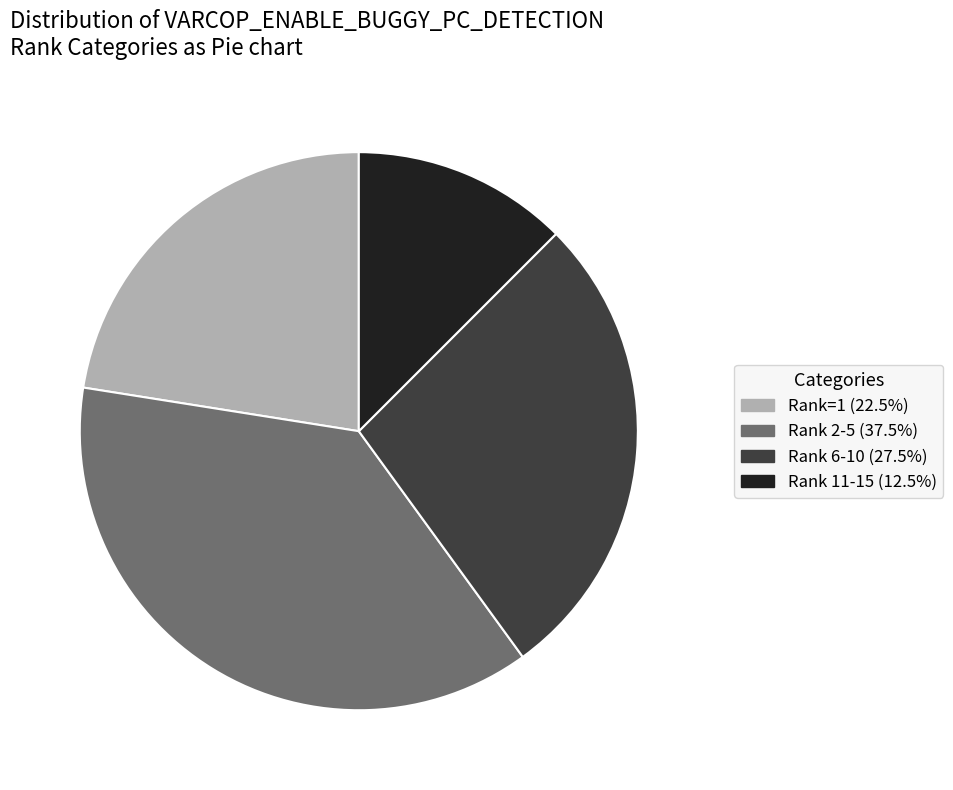

Is there any slice that represents more than half of the pie?

No